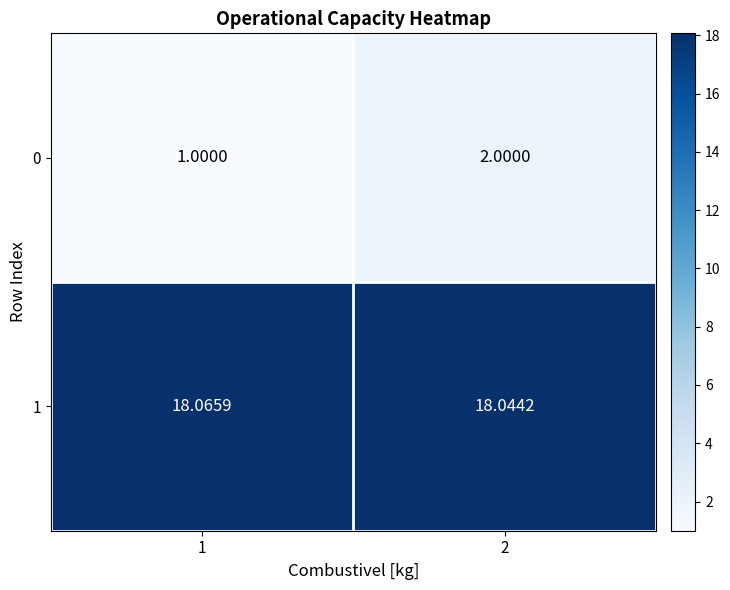

How many distinct data groups are displayed?

2